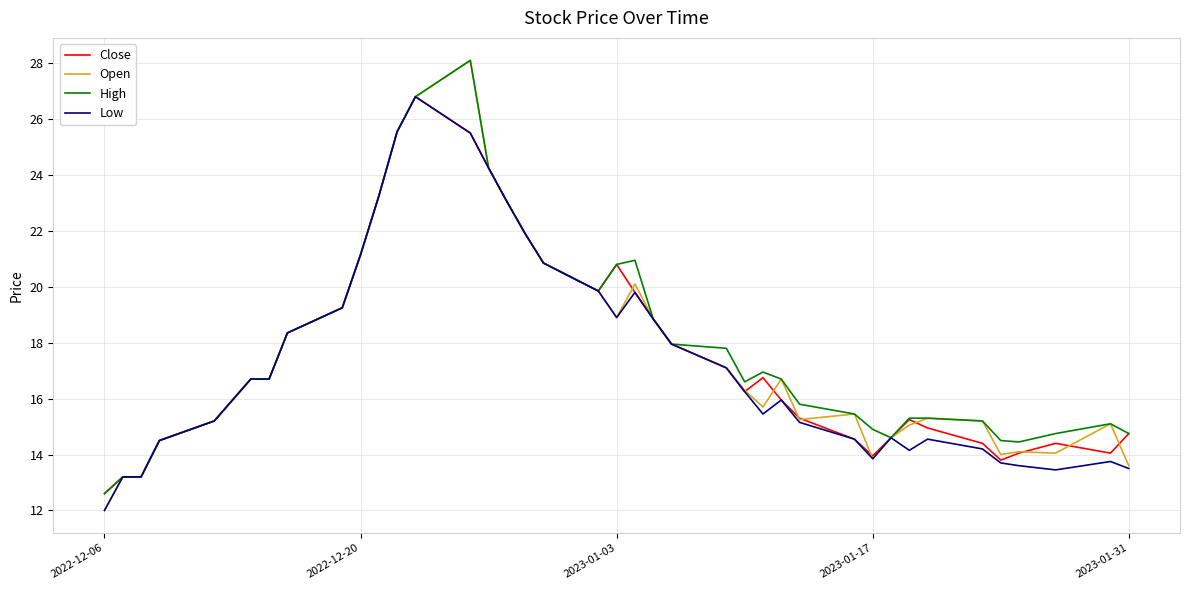

What is the lowest value of the Low series?

12.0